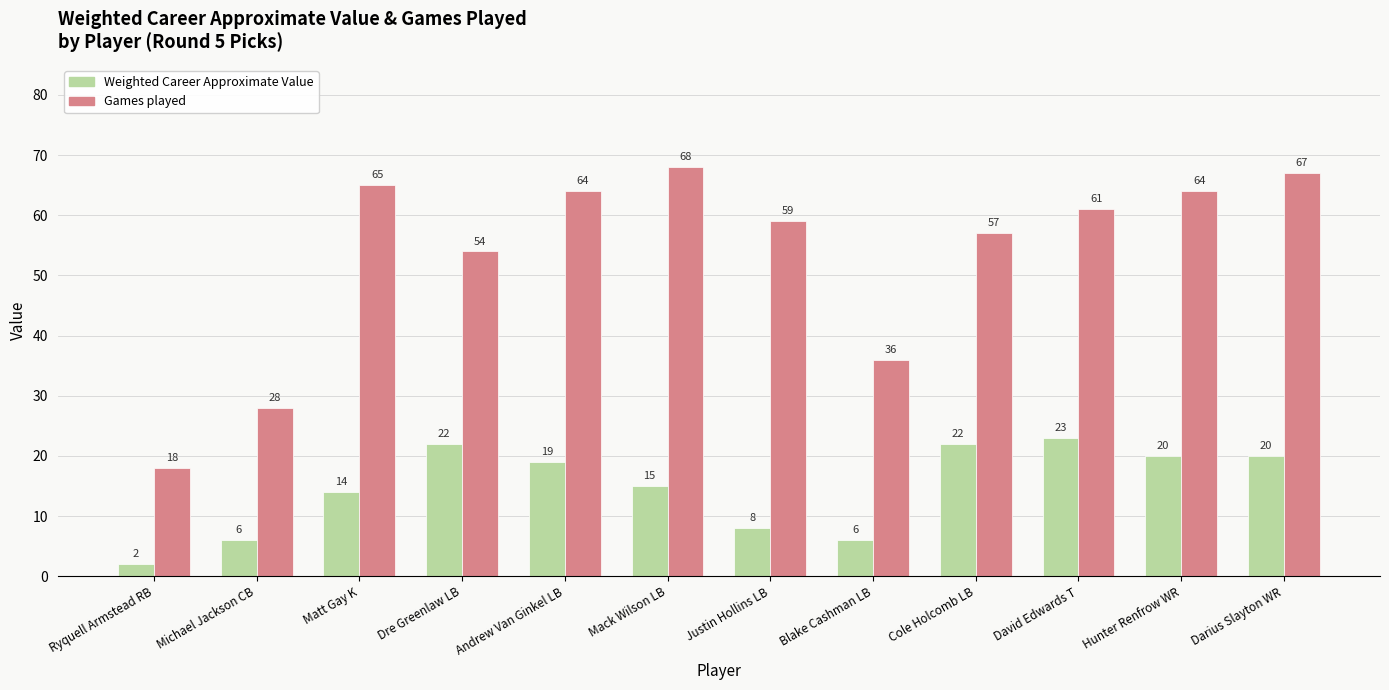

Reading left to right, extract all data points from this chart.

Weighted Career Approximate Value: Ryquell Armstead RB=2	Michael Jackson CB=6	Matt Gay K=14	Dre Greenlaw LB=22	Andrew Van Ginkel LB=19	Mack Wilson LB=15	Justin Hollins LB=8	Blake Cashman LB=6	Cole Holcomb LB=22	David Edwards T=23	Hunter Renfrow WR=20	Darius Slayton WR=20
Games played: Ryquell Armstead RB=18	Michael Jackson CB=28	Matt Gay K=65	Dre Greenlaw LB=54	Andrew Van Ginkel LB=64	Mack Wilson LB=68	Justin Hollins LB=59	Blake Cashman LB=36	Cole Holcomb LB=57	David Edwards T=61	Hunter Renfrow WR=64	Darius Slayton WR=67